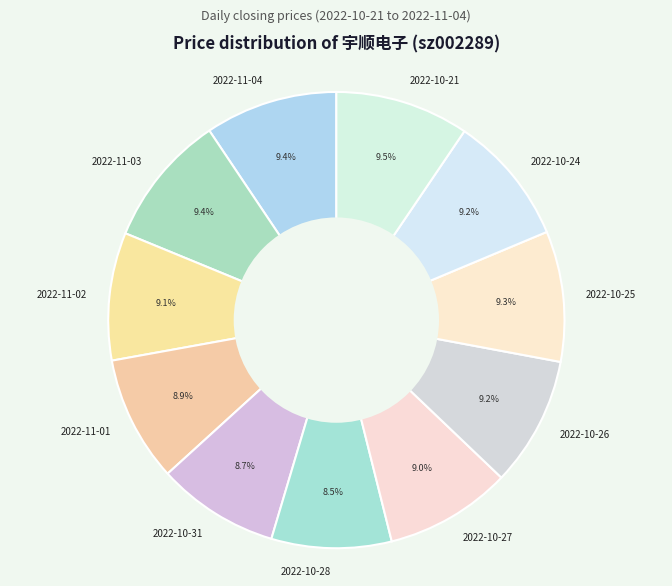

Which has a higher value, 2022-11-04 or 2022-10-28?

2022-11-04